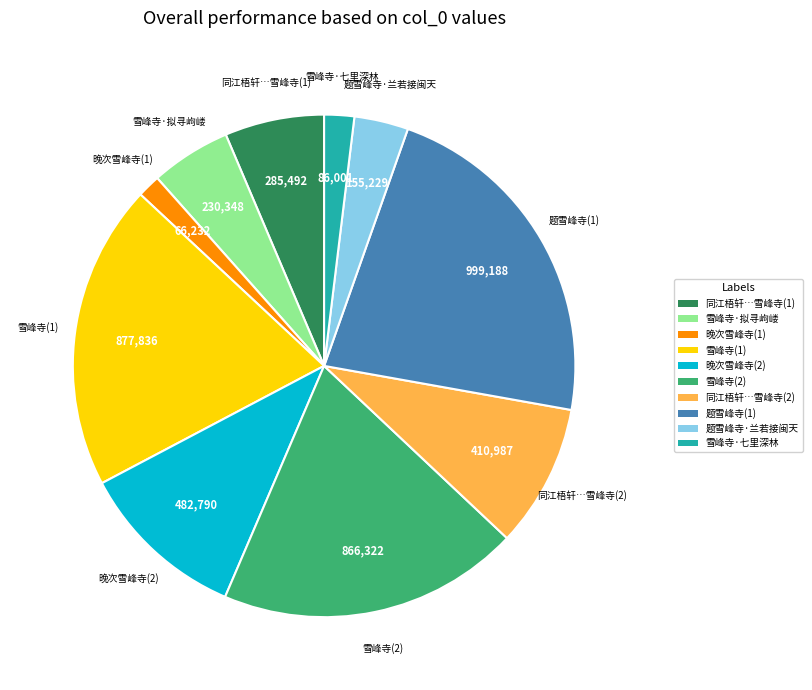

How many slices are in this pie chart?

10